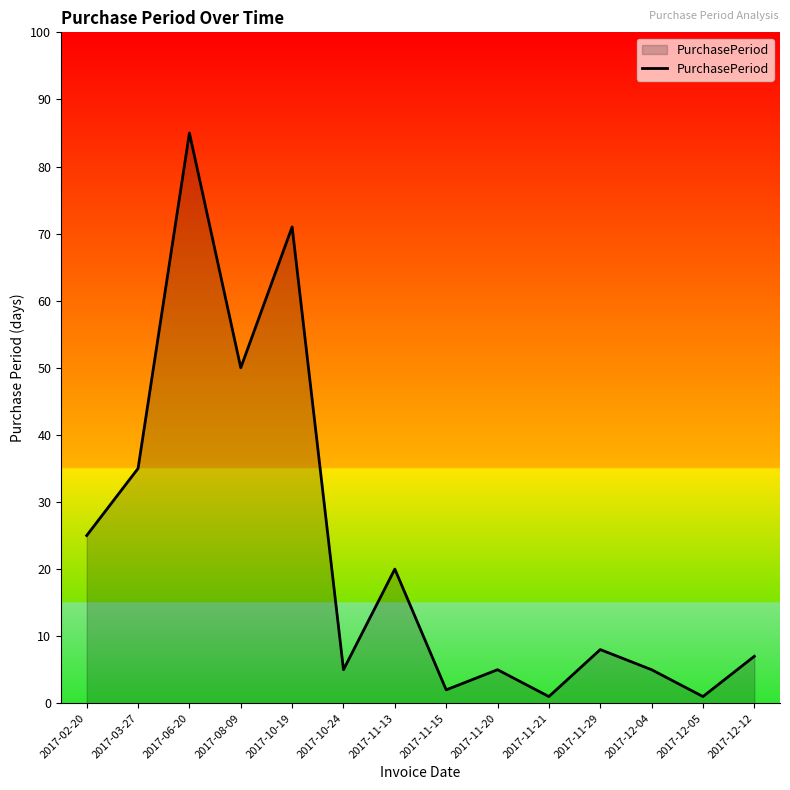

What is the smallest value displayed?

1